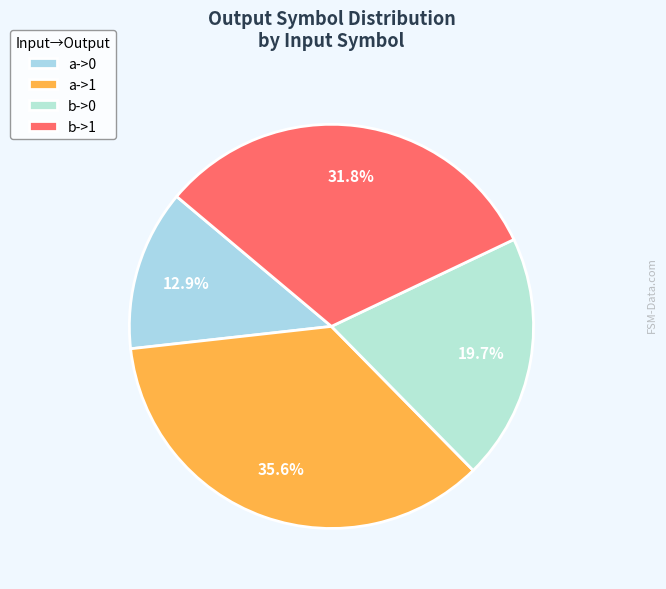

Which category has the smallest portion of the pie?

a->0